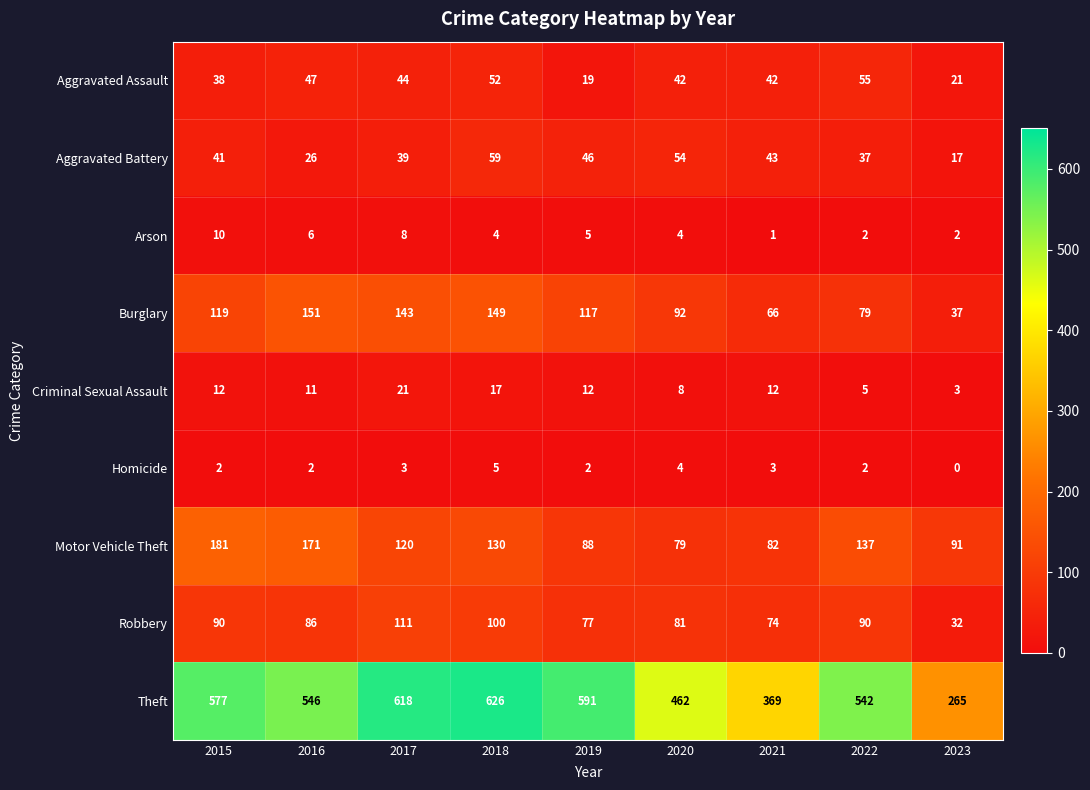

Which category has the lowest value across all series?

2023